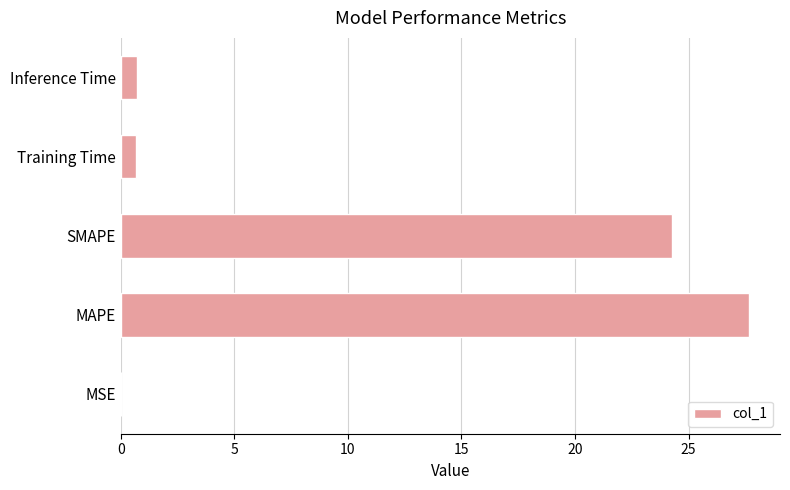

What is the change in value from SMAPE to Training Time?

-23.6